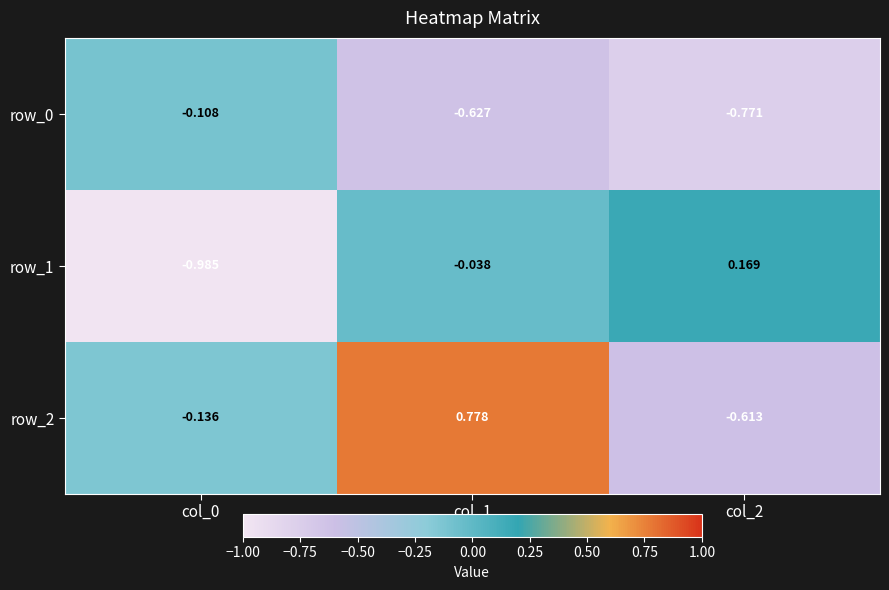

Where is row_0 nearest to the value 0?

col_0